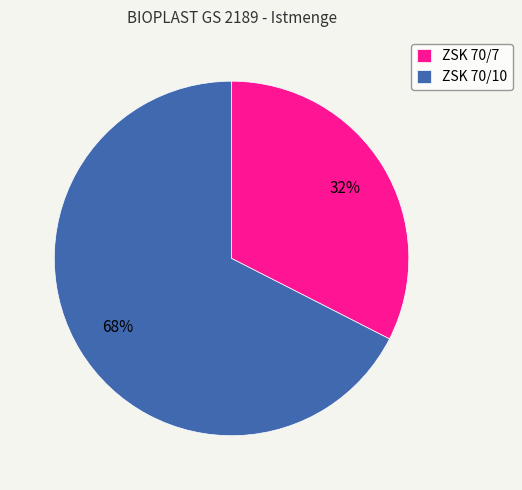

Count the number of slices in the pie.

2